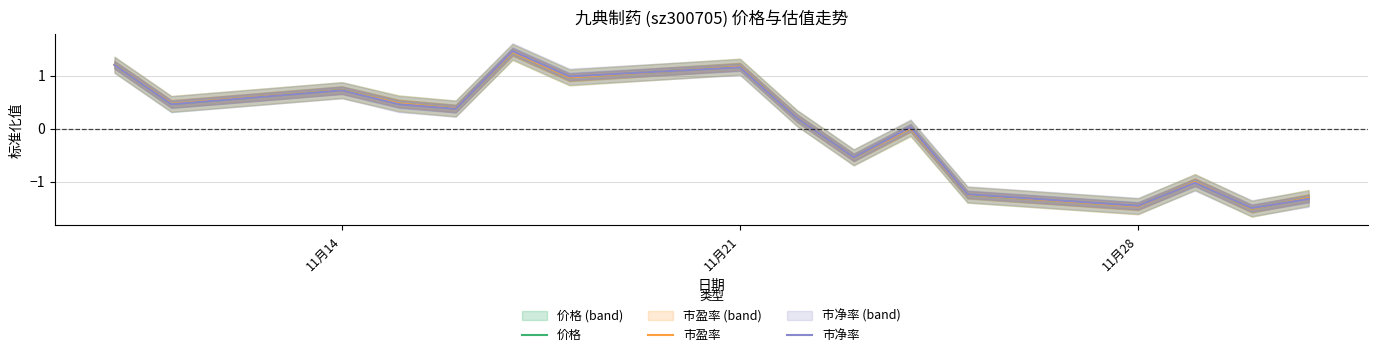

Rank the series by their maximum value, from highest to lowest.

市净率, 价格, 市盈率